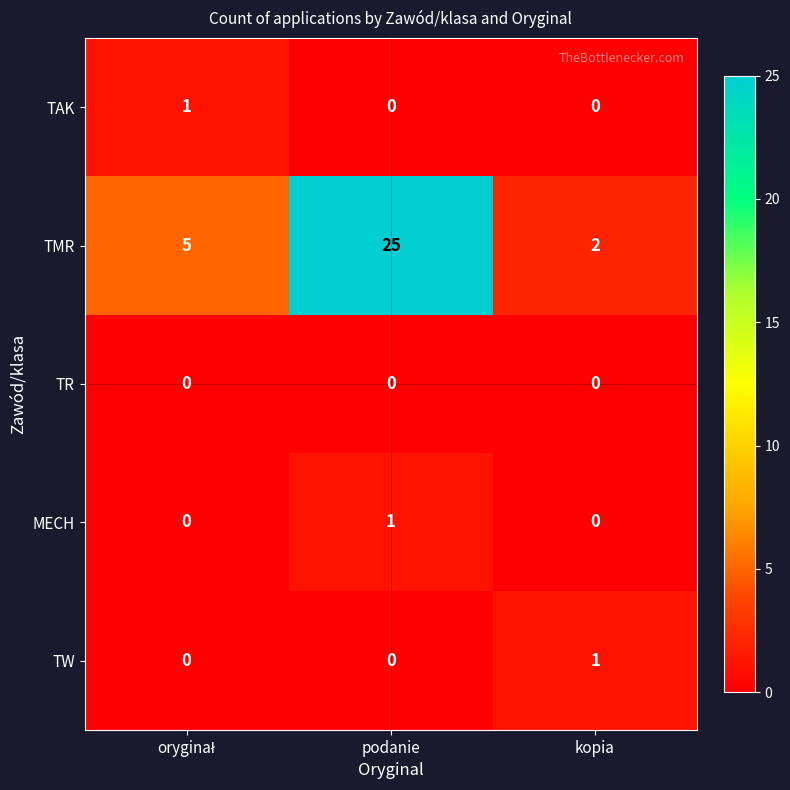

How many TAK values are between 0 and 1?

3